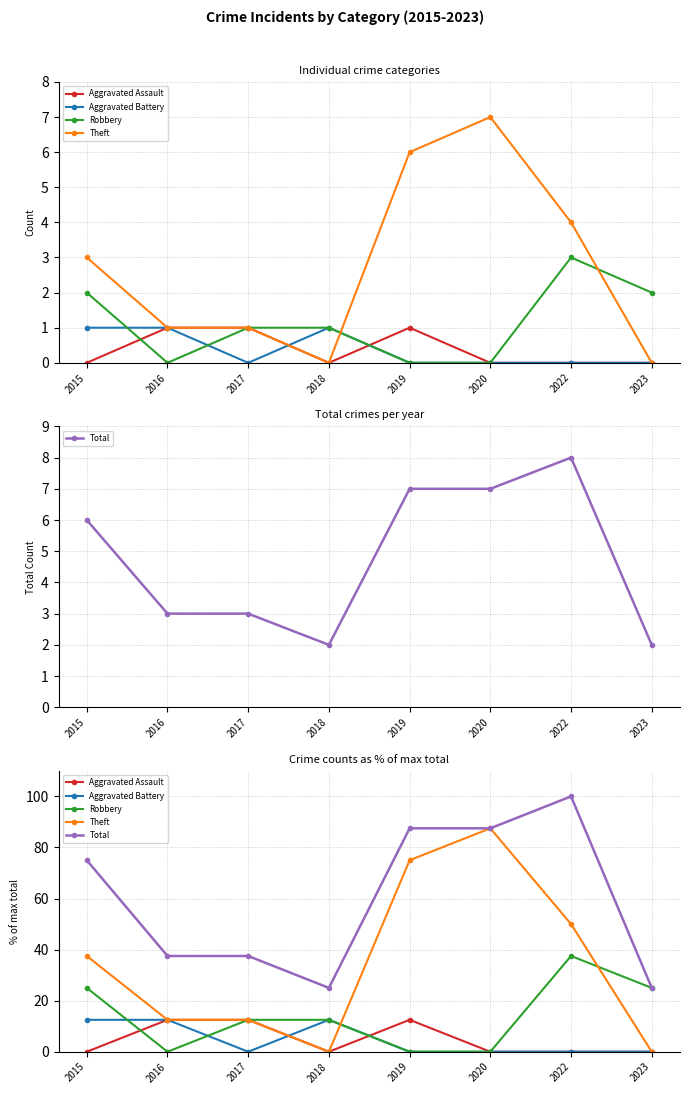

Is it true that Total equals 143.2 at 2020?

False